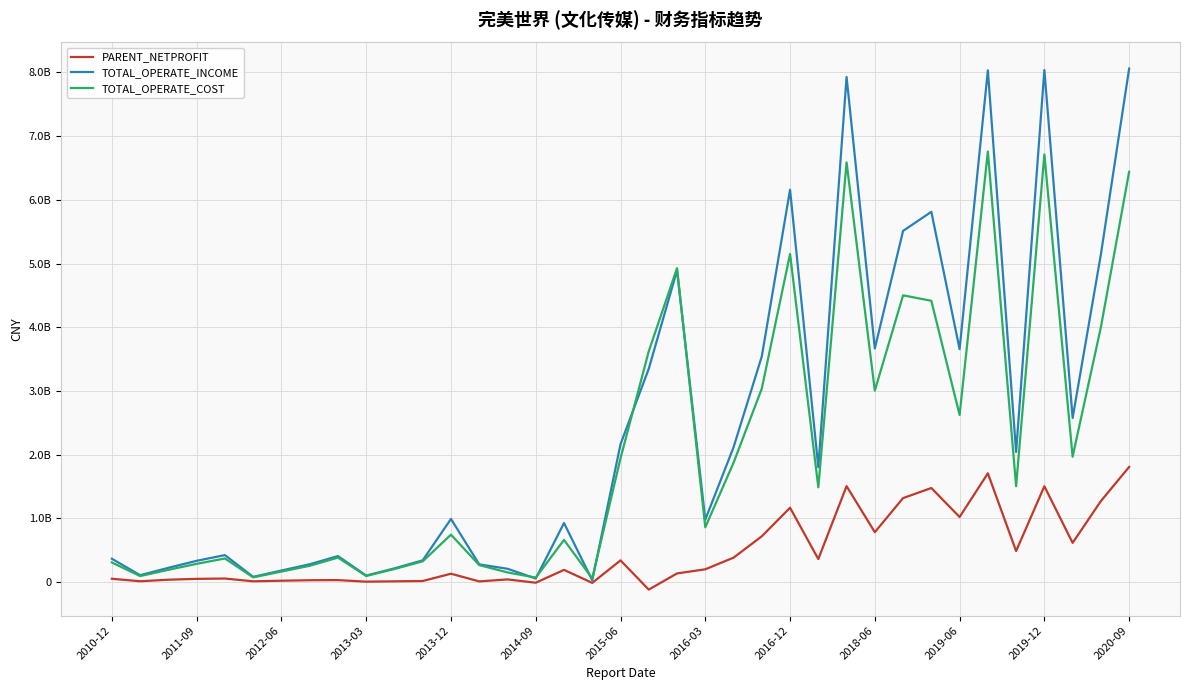

What are all the series names shown in the legend?

PARENT_NETPROFIT, TOTAL_OPERATE_INCOME, TOTAL_OPERATE_COST